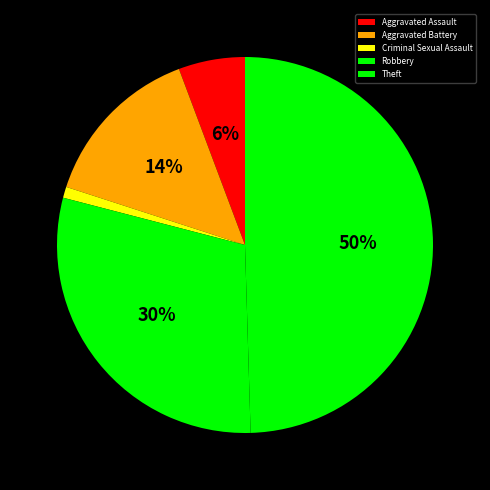

How many segments does this pie chart have?

5